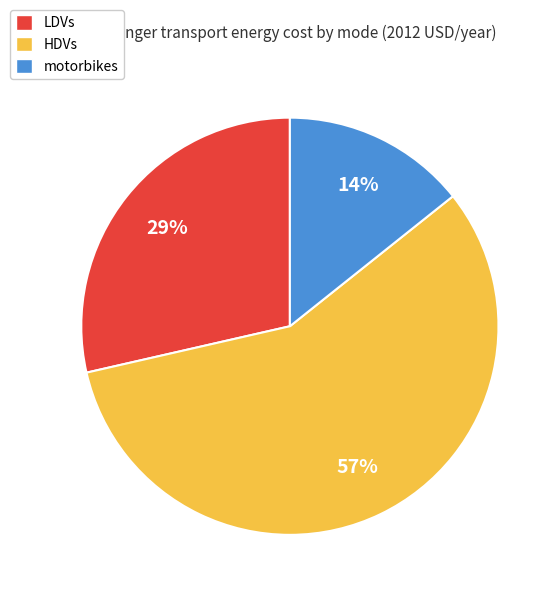

Rank the categories by value from lowest to highest.

motorbikes, LDVs, HDVs